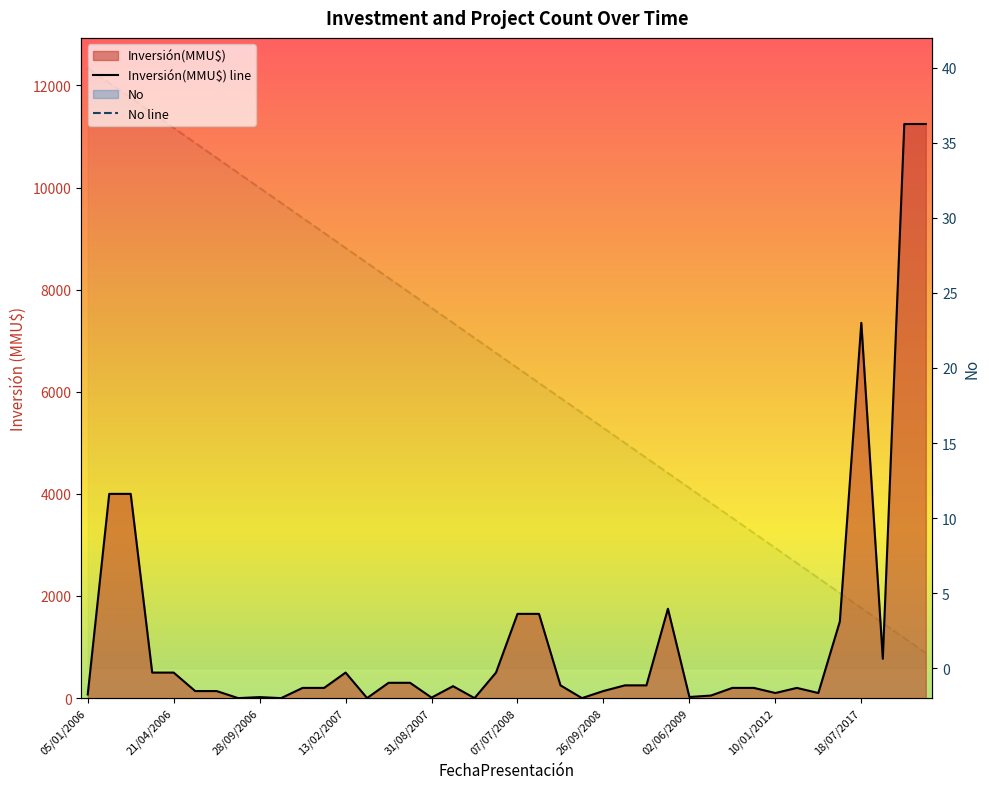

What is the difference between the values at 10/01/2012 and 26/09/2008?

8